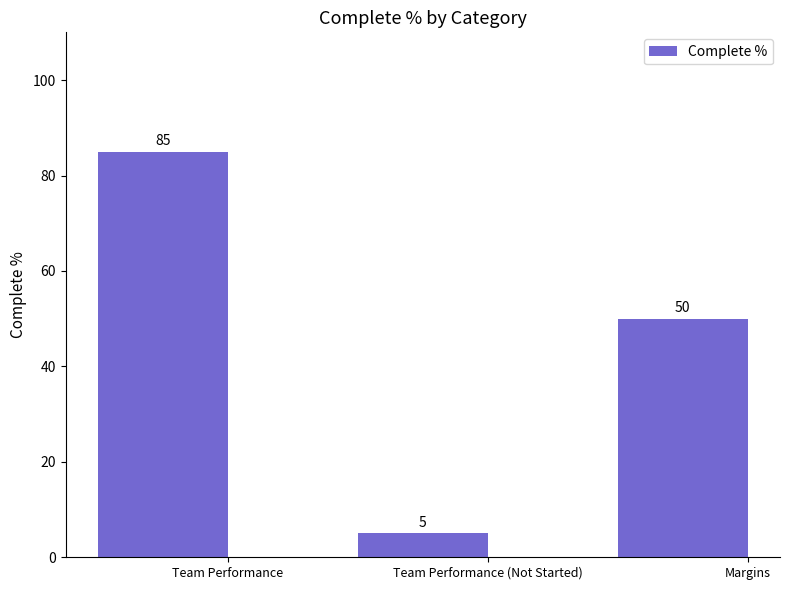

What is the change in value from Team Performance to Margins?

-35